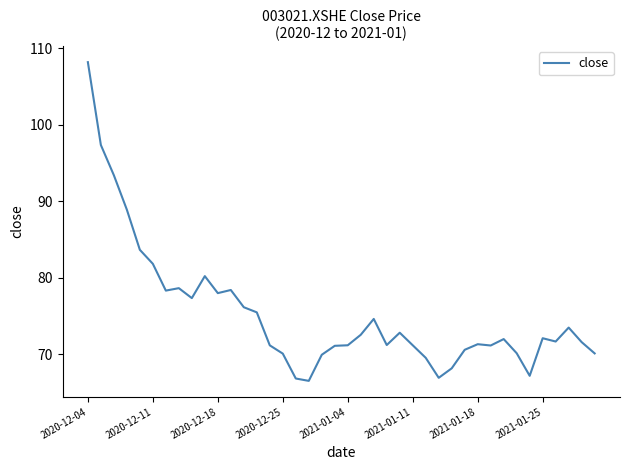

What is the greatest value displayed?

108.2